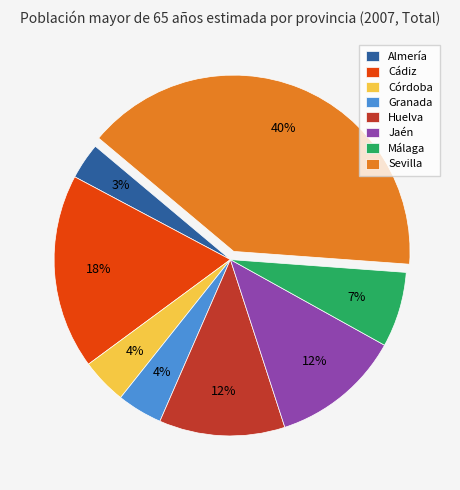

Between Jaén and Córdoba, which is larger?

Jaén